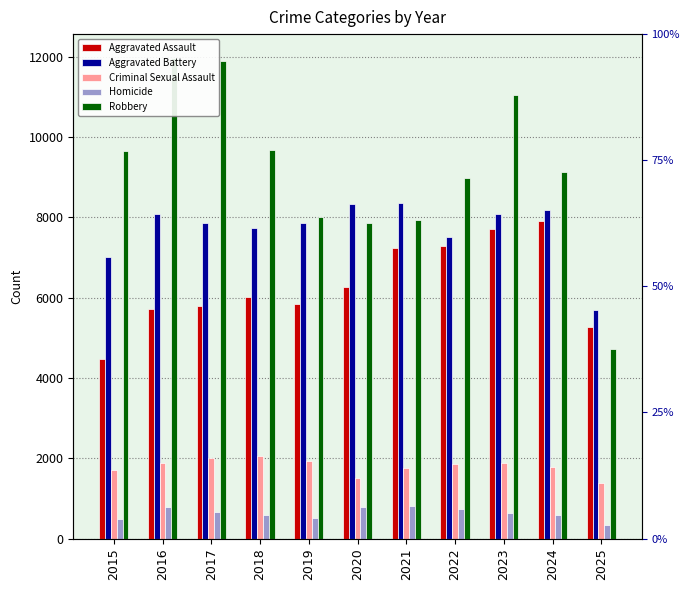

What is the difference between the highest and lowest values at 2023?

10420